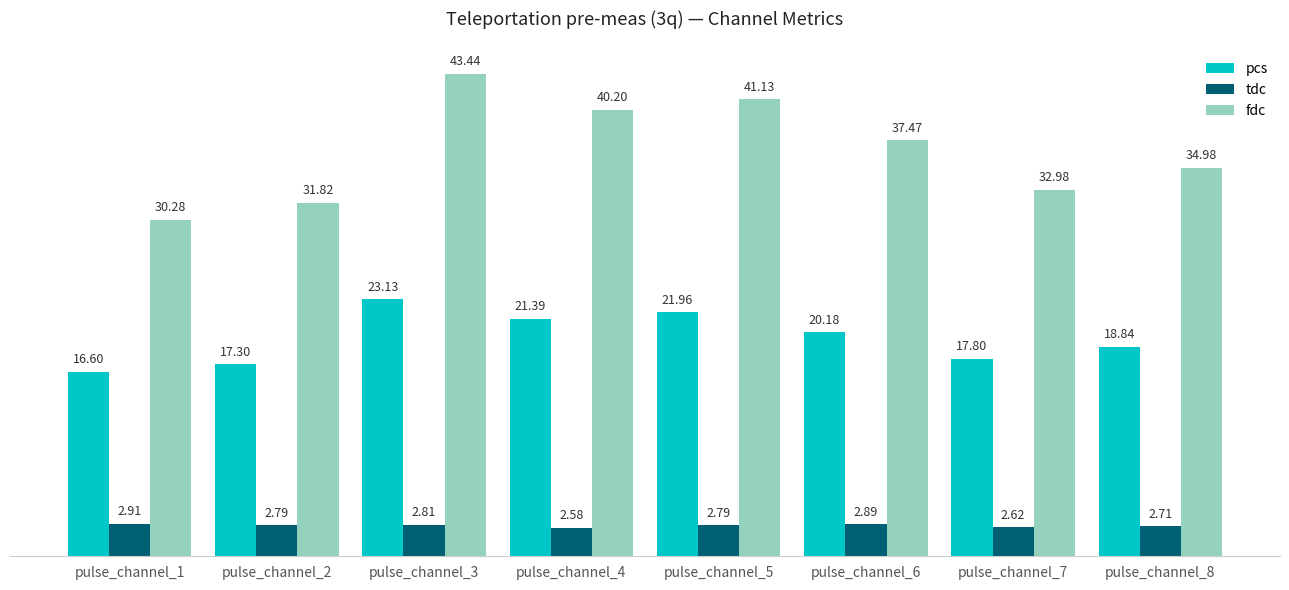

The pcs series shows 23.1 at pulse_channel_3. True or false?

True